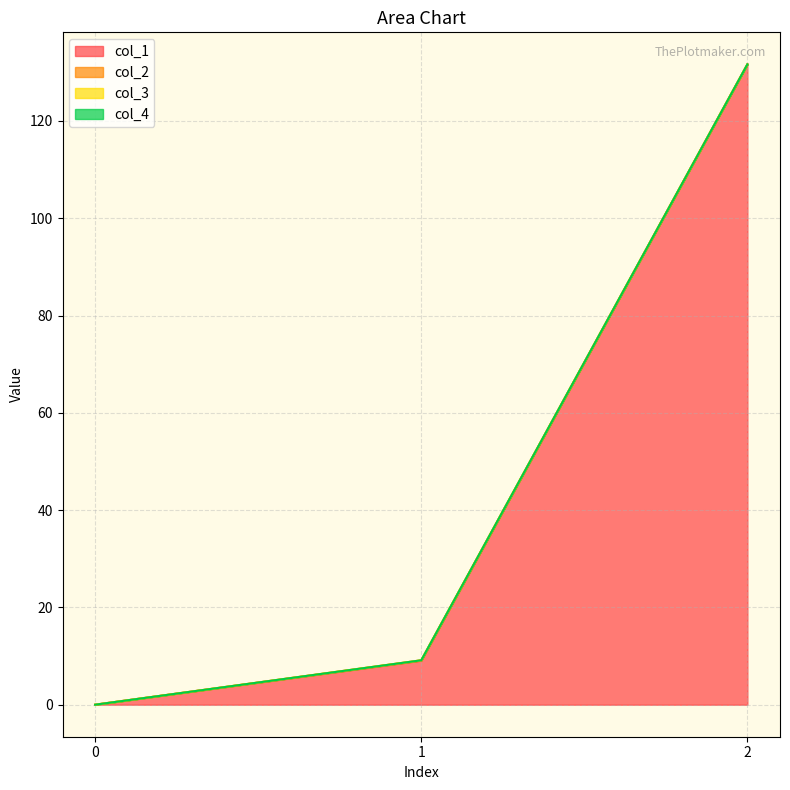

Reading right to left, extract all data points from this chart.

col_1: 2=131.6	1=9.1	0=0.0
col_2: 2=0.0	1=0.1	0=0.0
col_3: 2=0.0	1=0.0	0=0.0
col_4: 2=0.0	1=0.0	0=0.0